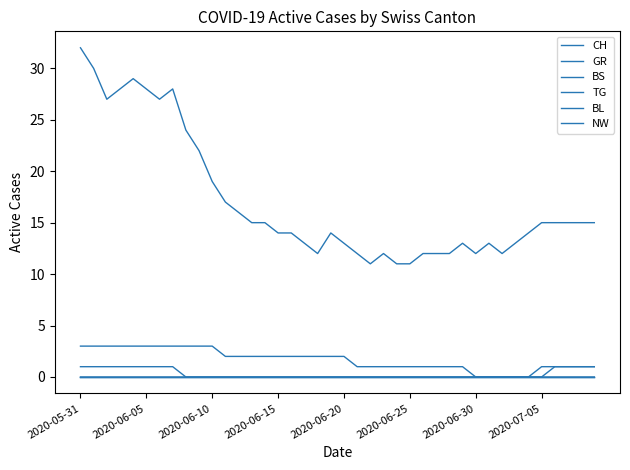

Is this an area chart (filled region under the line)?

No